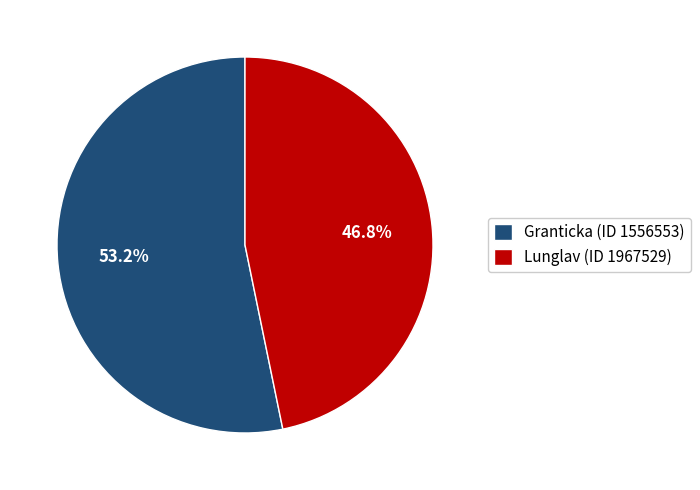

What percentage is the Lunglav (ID 1967529) slice, to the nearest percent?

47%